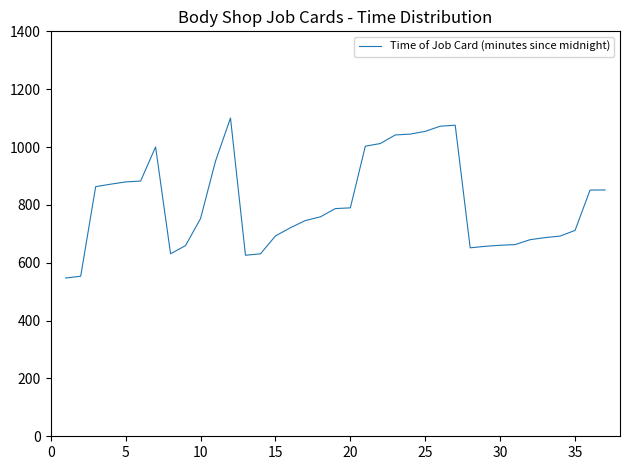

What is the maximum value shown in the chart?

1100.3